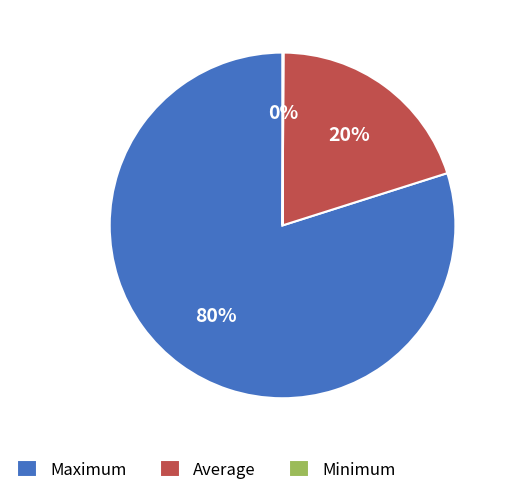

The Maximum slice represents 80% of the pie. True or false?

True